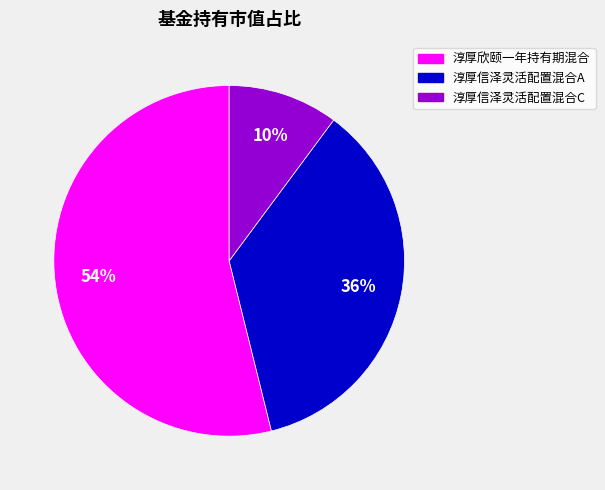

Which slice represents more than half of the pie?

淳厚欣颐一年持有期混合